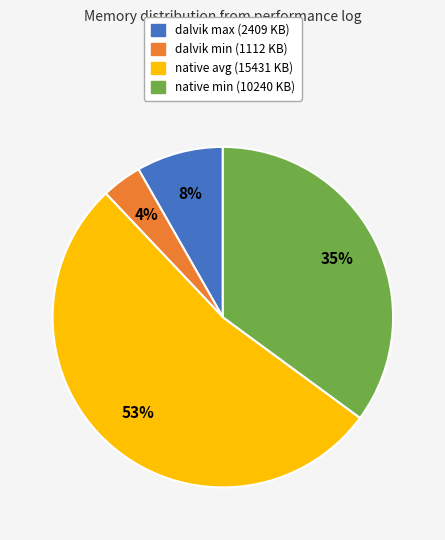

What percentage is the dalvik min slice, to the nearest percent?

4%